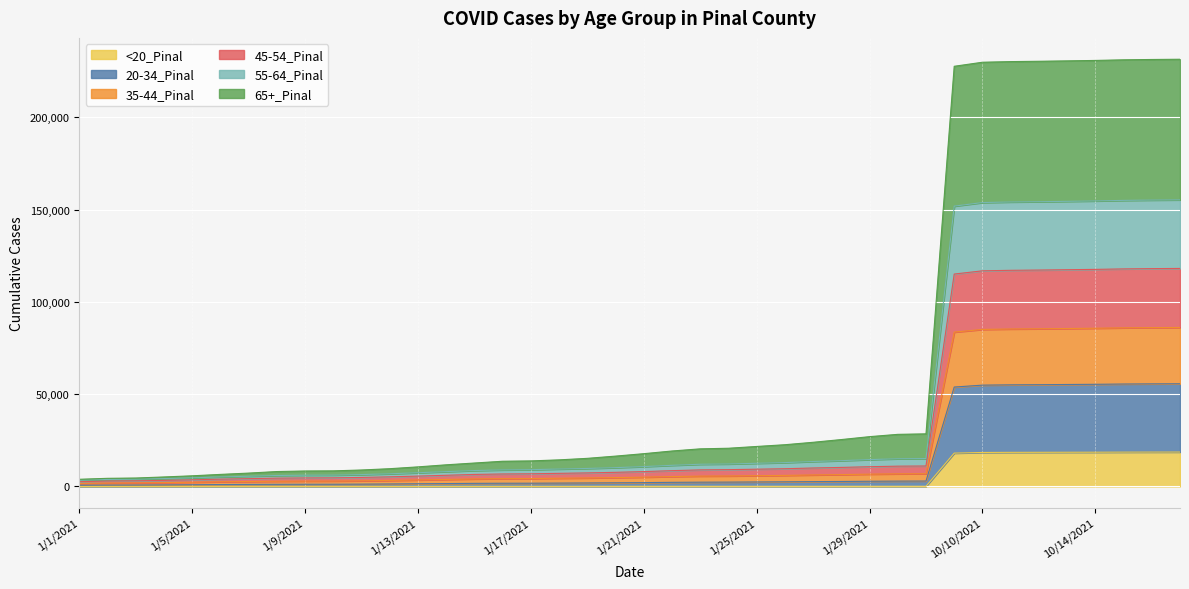

Count the number of data series in this chart.

6